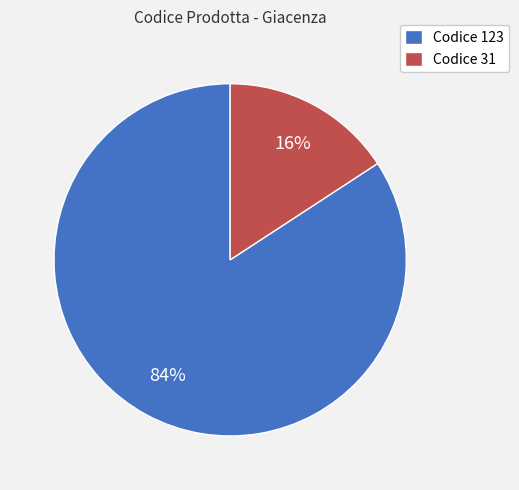

To the nearest percent, what percentage of the pie is Codice 31?

16%